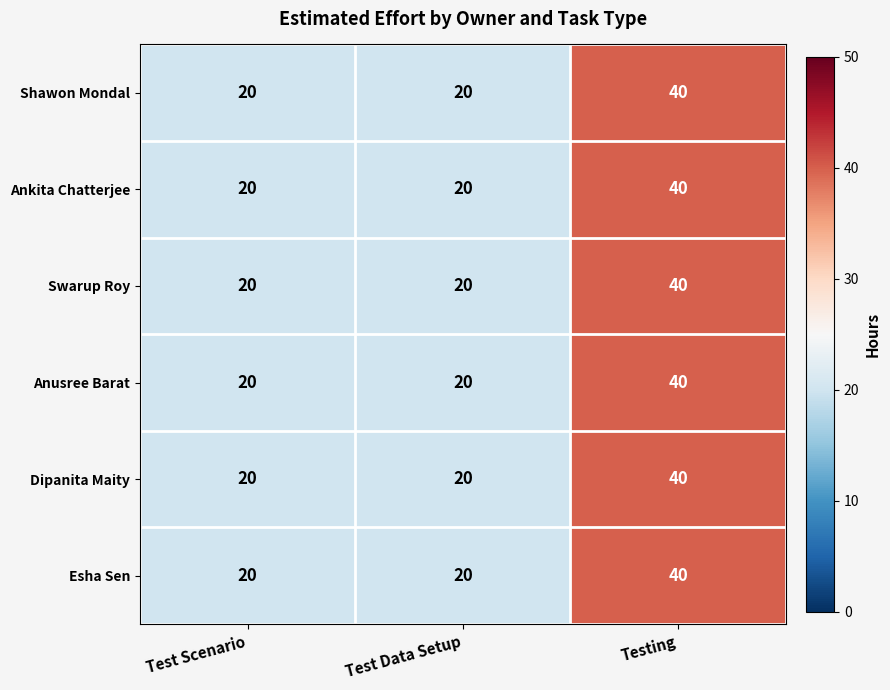

What is the total value across all series at Test Scenario?

120